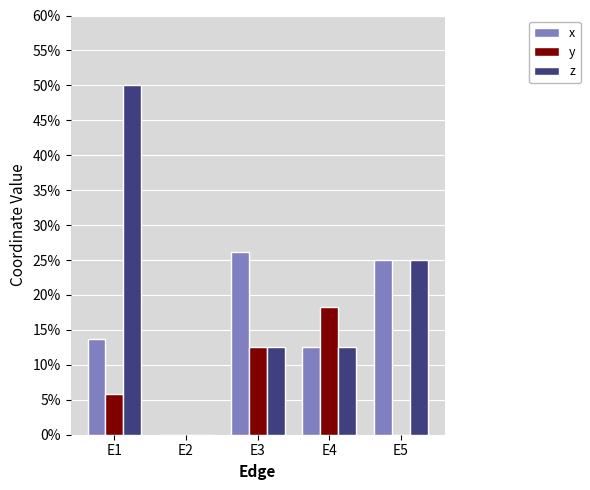

Are the bars grouped side by side (vs. stacked)?

Yes